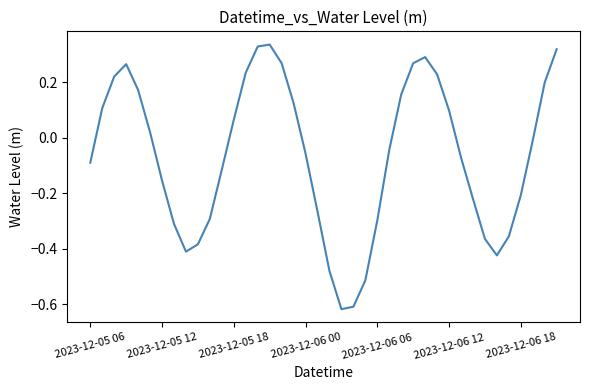

How many negative values are there?

22